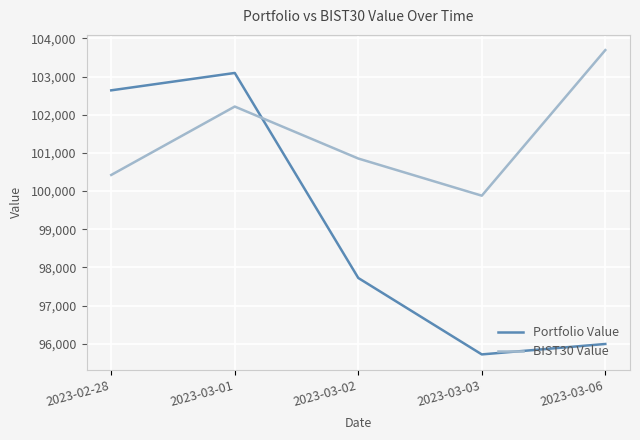

Where is the first local minimum for BIST30 Value?

2023-03-03